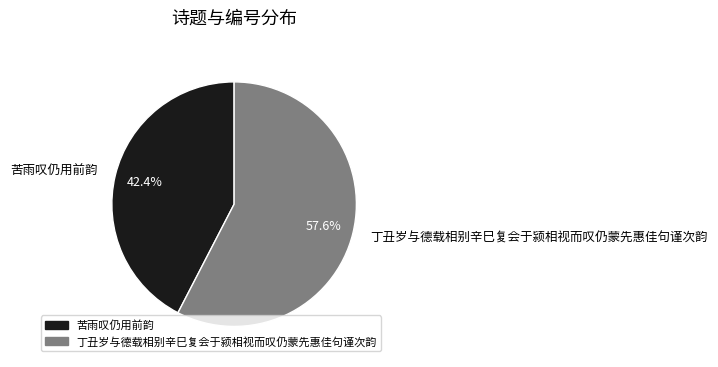

Approximately how many times larger is the value at 丁丑岁与德载相别辛巳复会于颍相视而叹仍蒙先惠佳句谨次韵 compared to 苦雨叹仍用前韵?

1.4